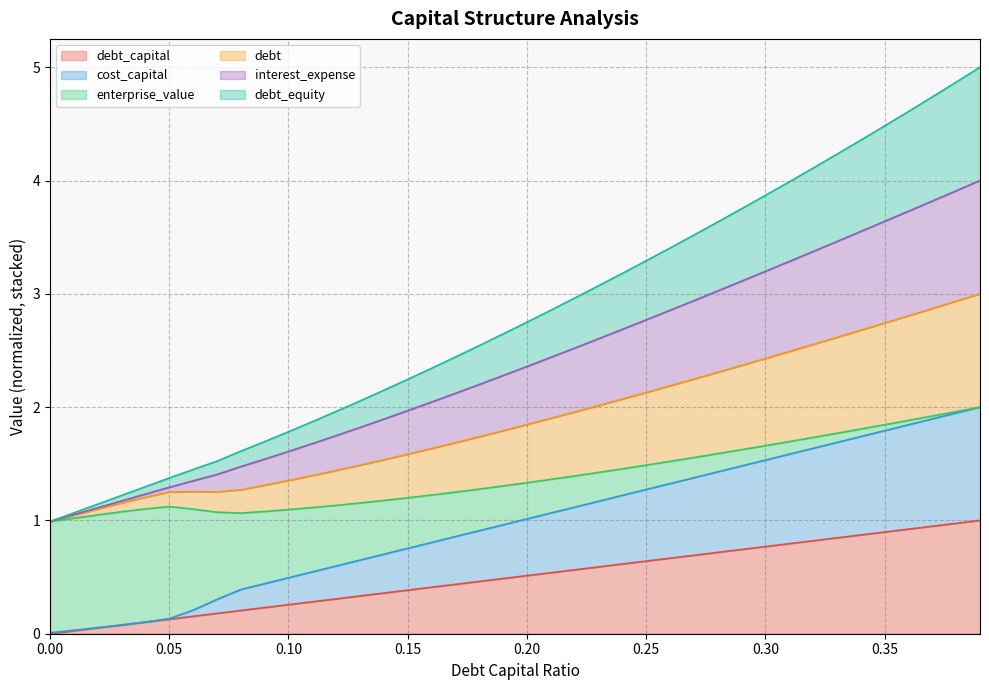

True or false: debt_equity and debt_capital cross at least once.

False